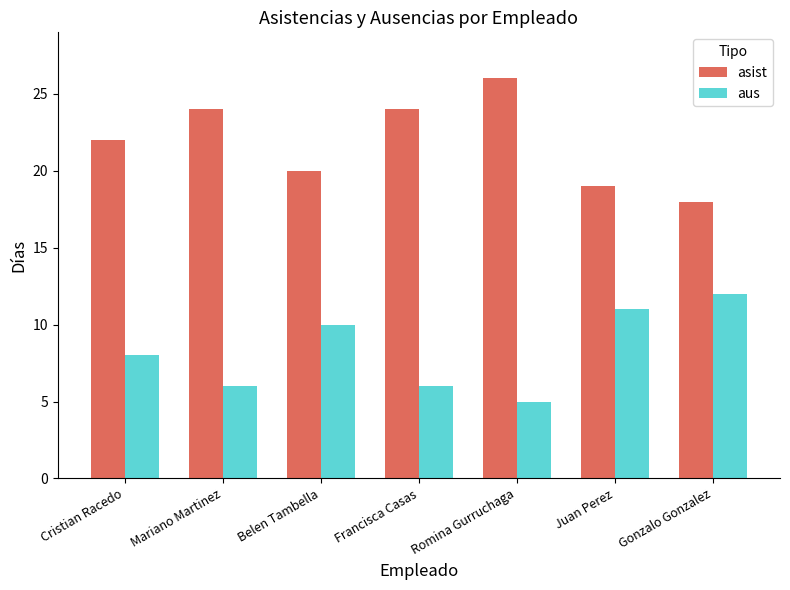

Count the aus values in the range 6 to 11.

5